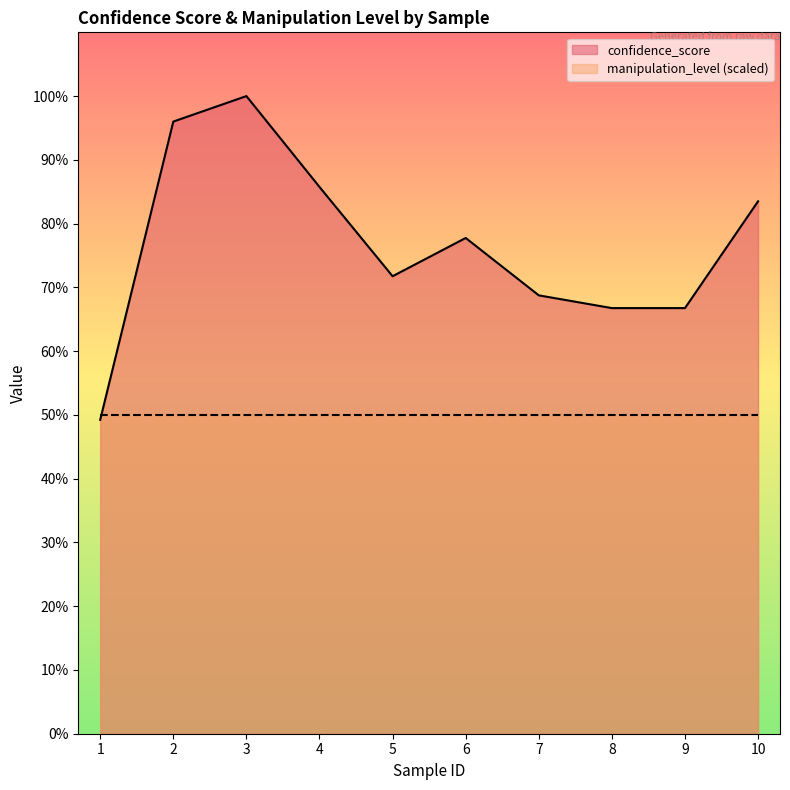

Which series has the largest range (max minus min)?

confidence_score